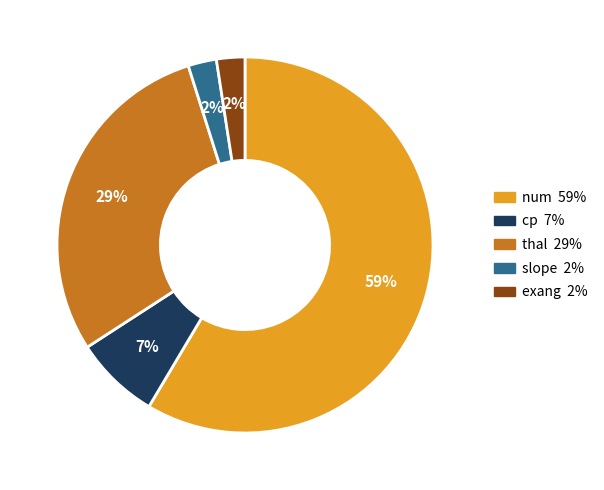

Is it true that cp is 16% of the pie?

False